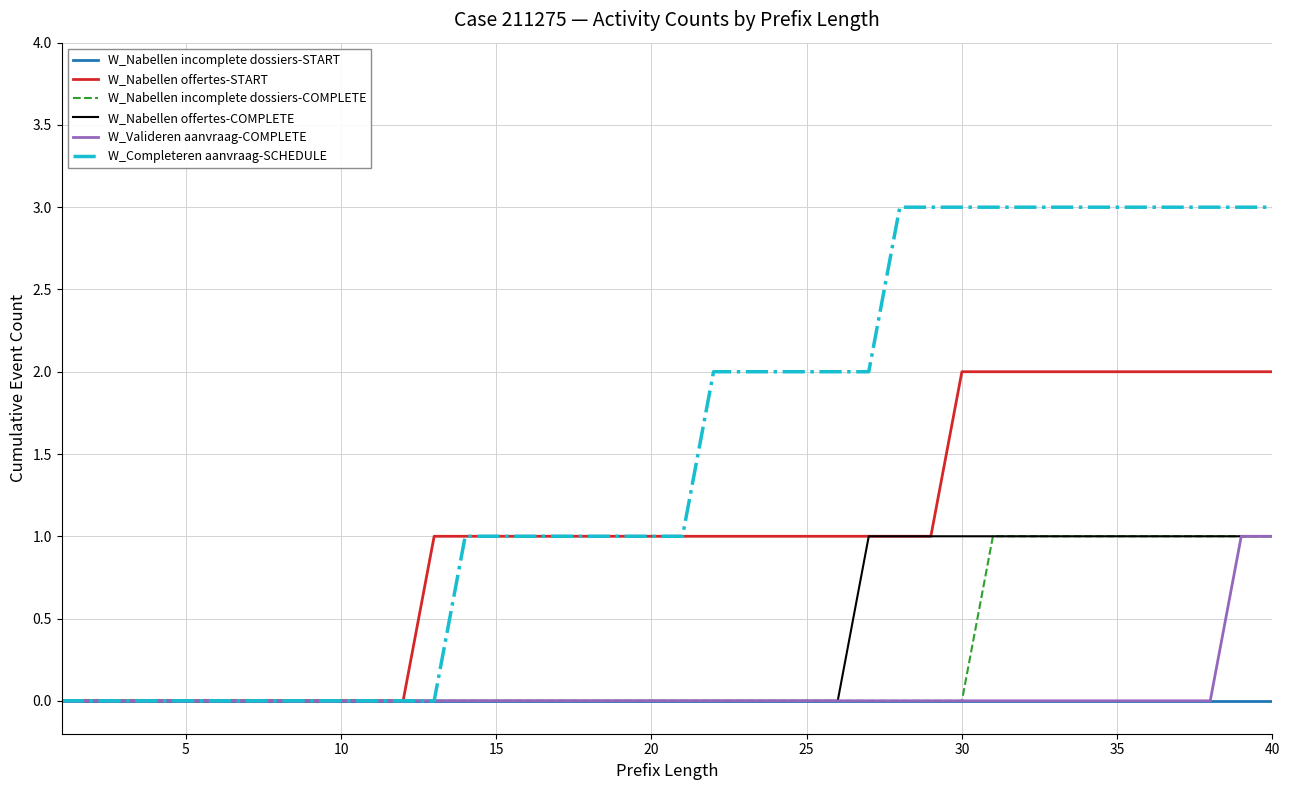

Which series has the largest total across all categories?

W_Completeren aanvraag-SCHEDULE